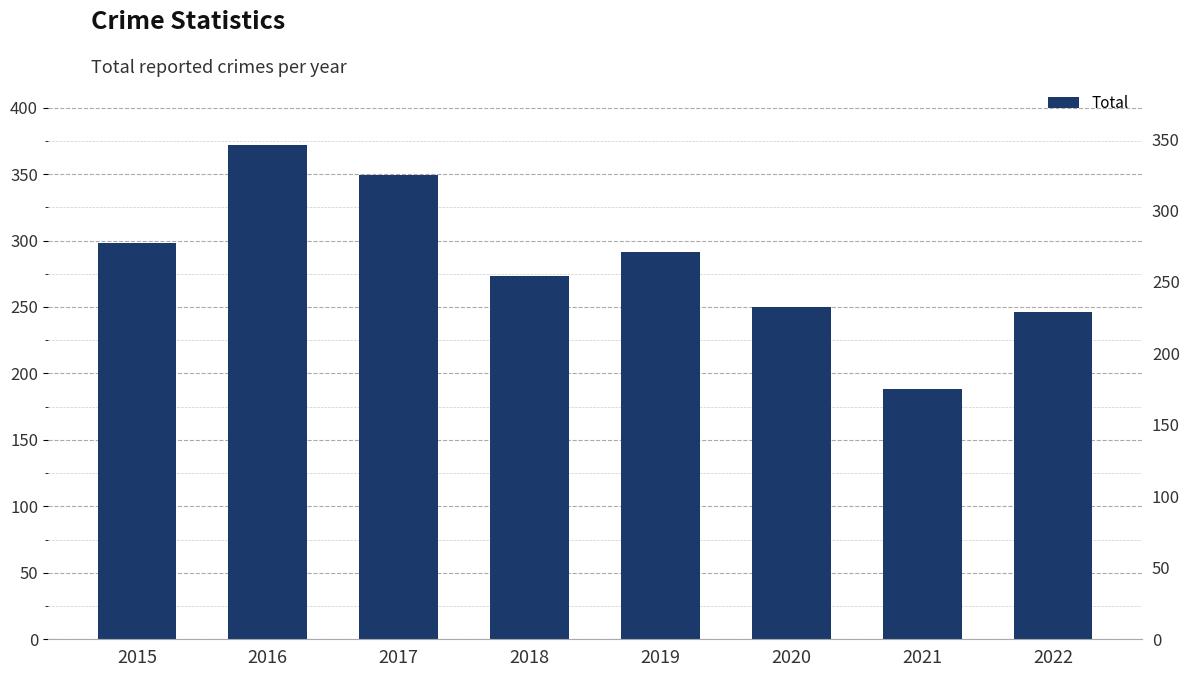

The value at 2015 is 529. True or false?

False